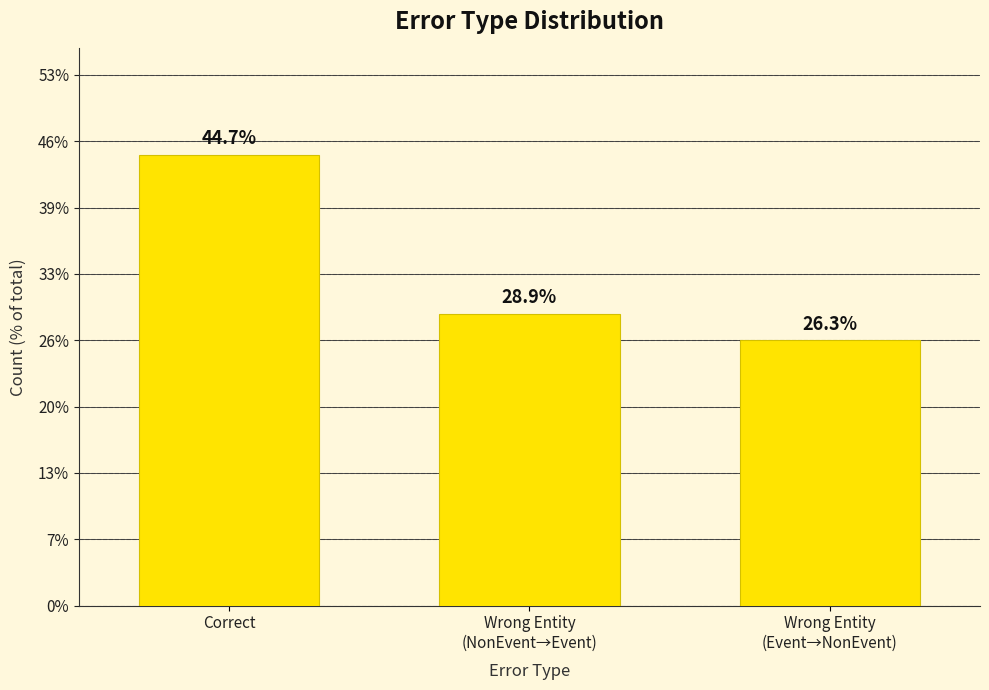

What value does the data have at Wrong Entity
(NonEvent→Event), to the nearest 10?

20